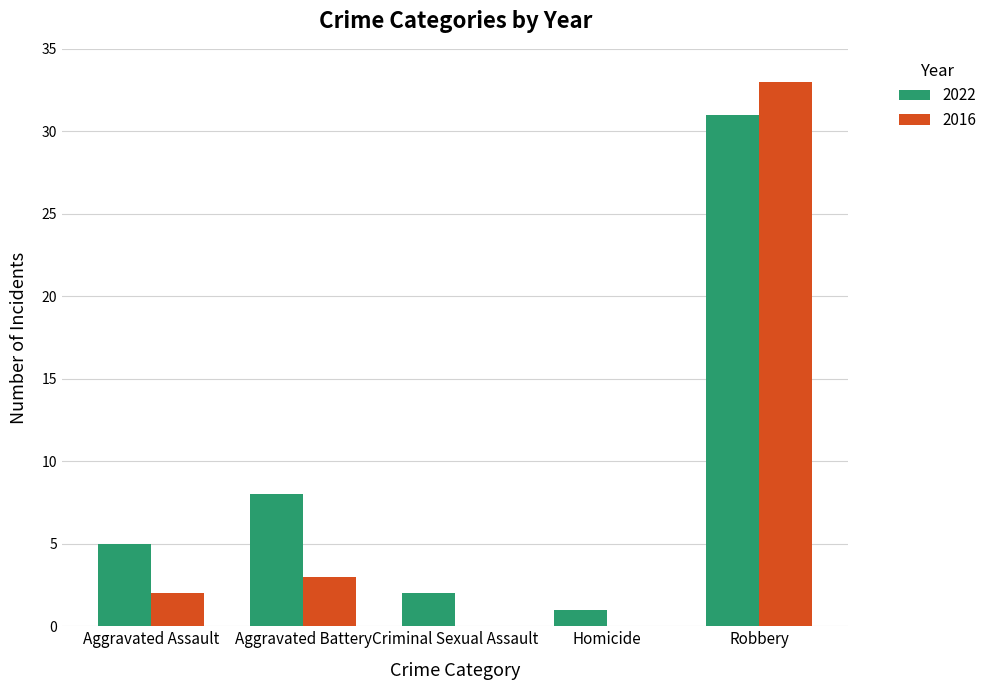

The 2022 series shows 1 at Homicide. True or false?

True